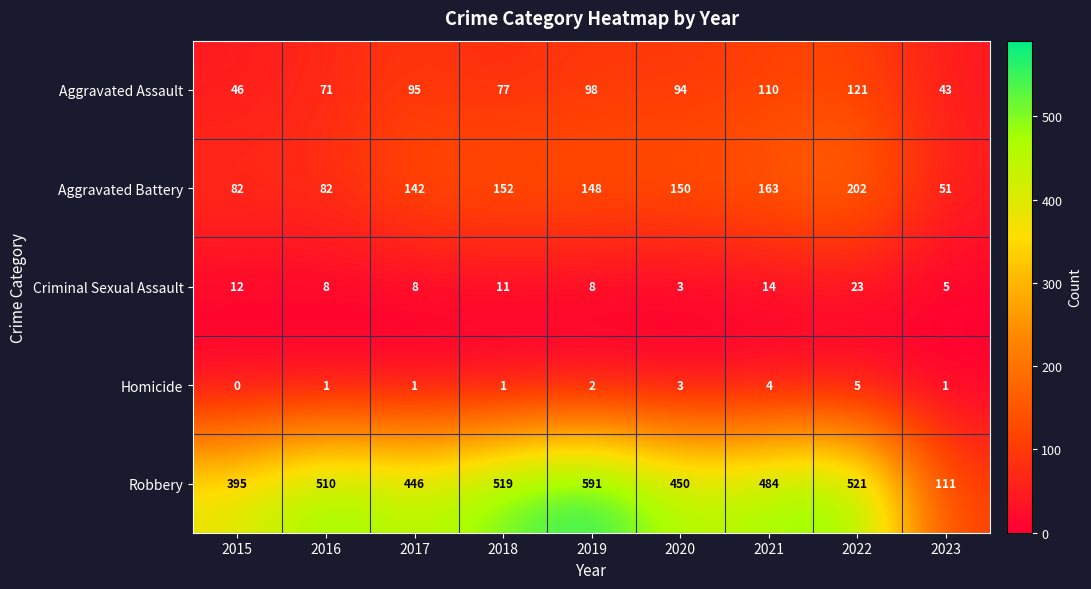

What value does the Criminal Sexual Assault series have at 2019?

8